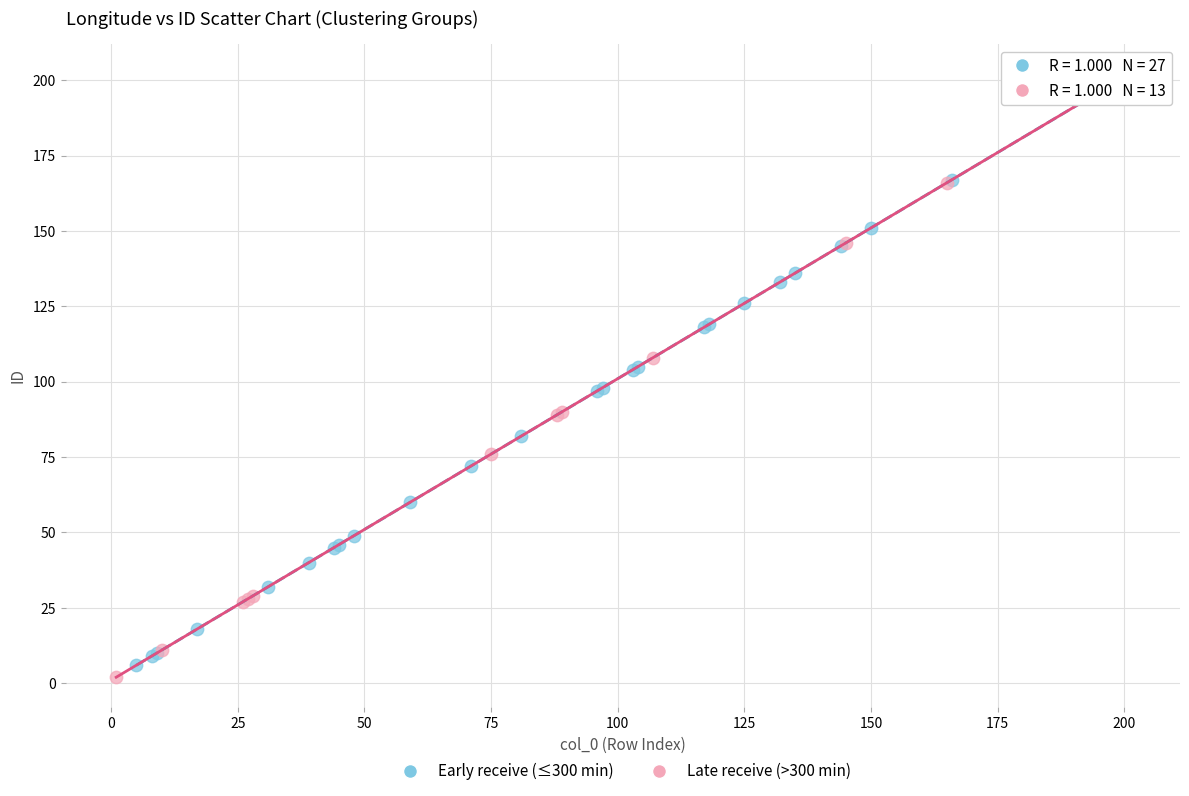

What are all the series names shown in the legend?

Early receive (≤300 min), Late receive (>300 min)